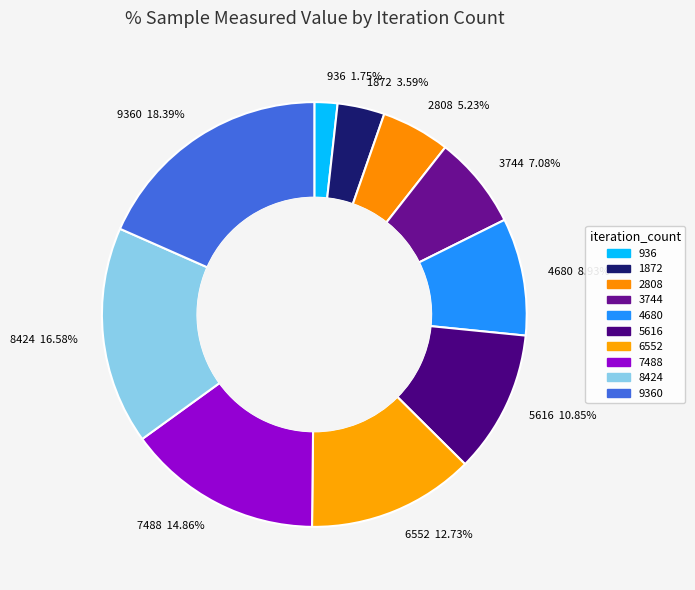

Between 2808 5.23% and 6552 12.73%, which is larger?

6552 12.73%